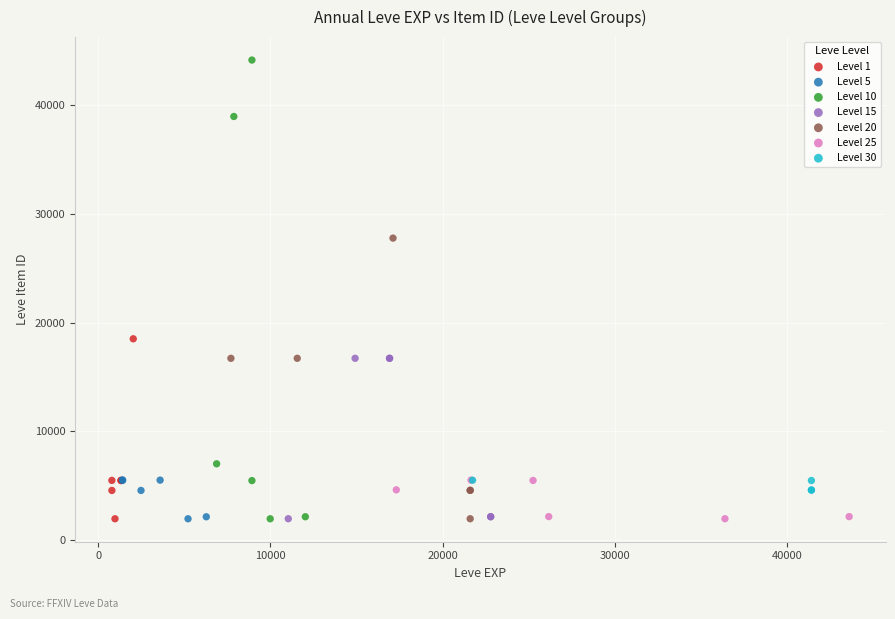

Which series reaches the maximum Y coordinate?

Level 10